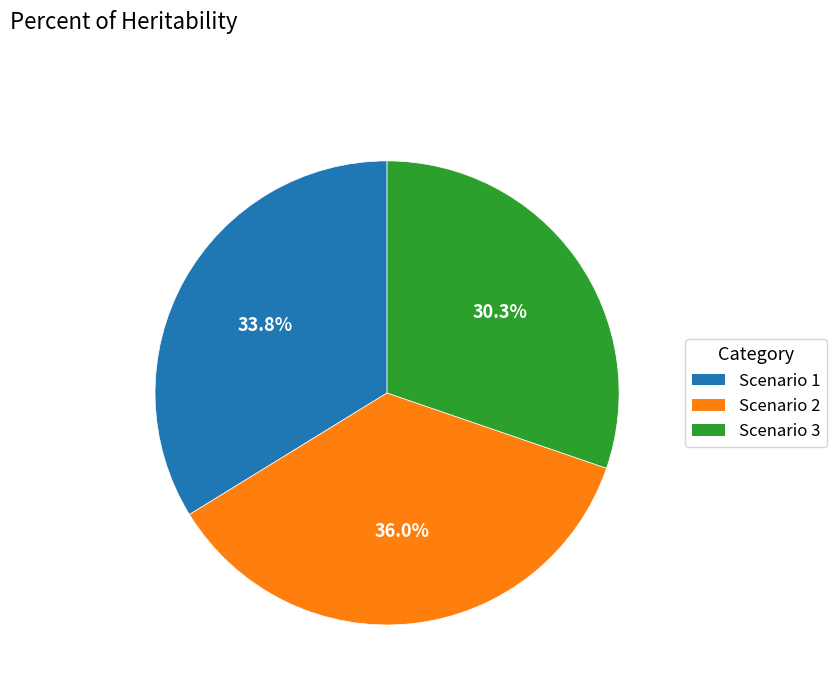

To the nearest percent, what portion does Scenario 3 represent?

30%